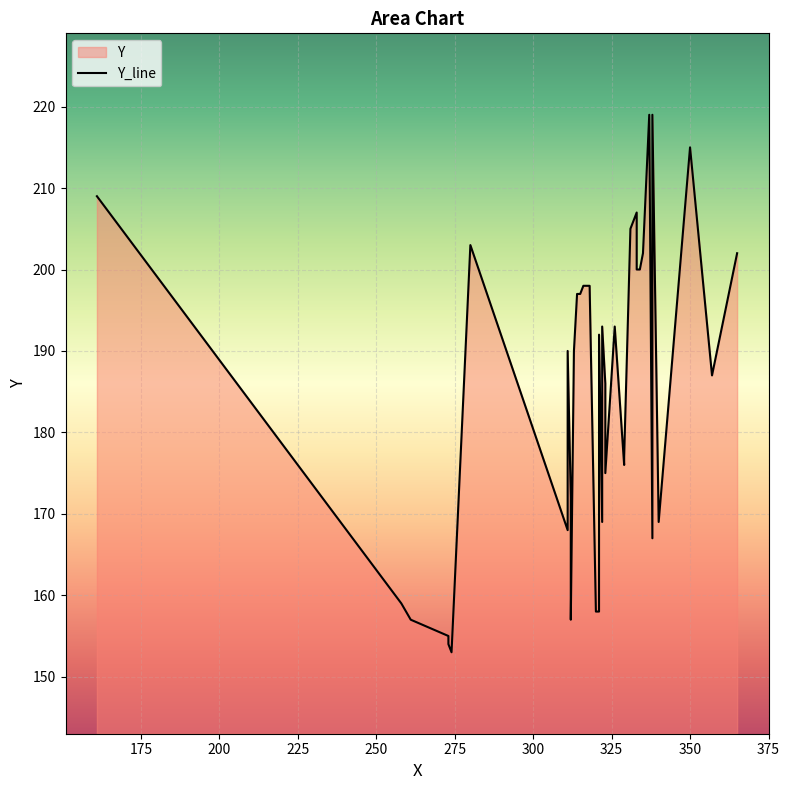

Reading left to right, extract all data points from this chart.

209	159	157	155	154	153	203	168	175	190	172	168	157	190	197	197	198	198	158	158	192	169	193	186	175	193	176	177	205	207	200	200	202	219	167	219	169	215	187	202